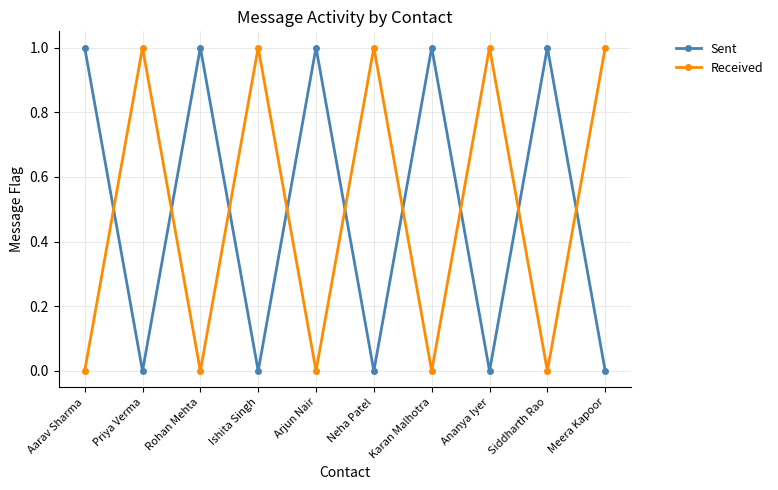

How many times do Received and Sent cross each other?

9